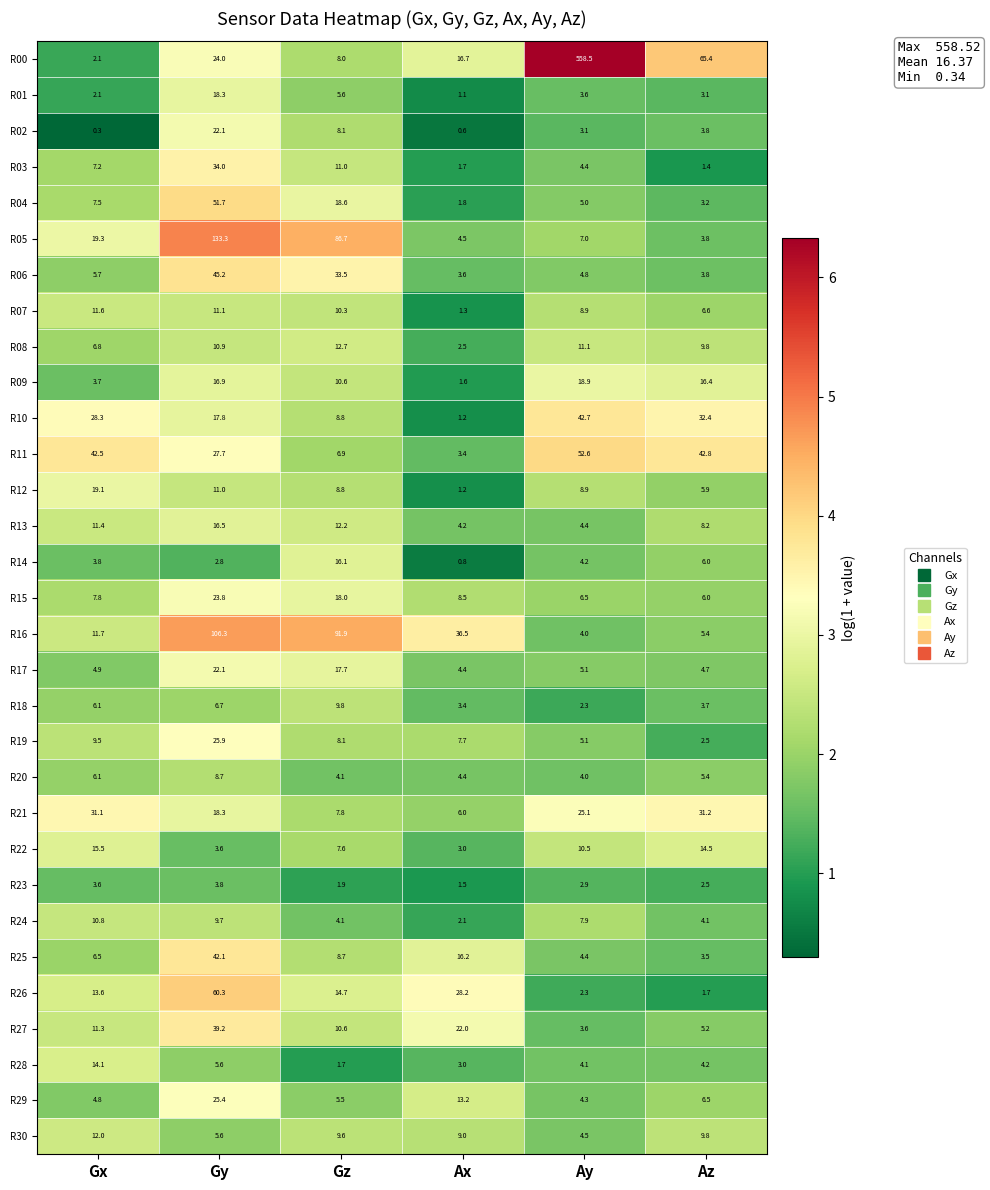

At how many categories does at least one series exceed 4?

6